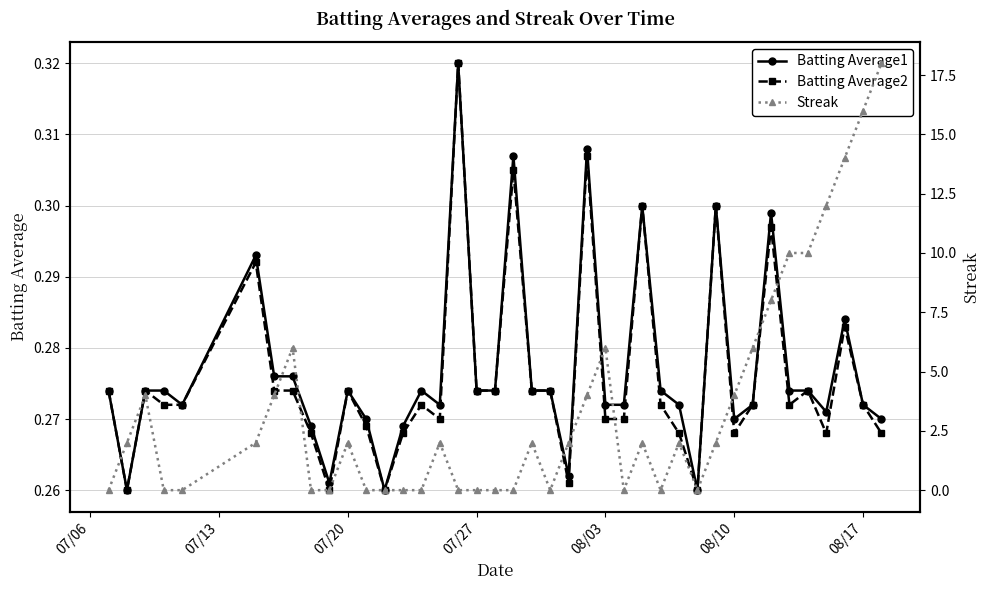

Which series has the largest range (max minus min)?

Streak